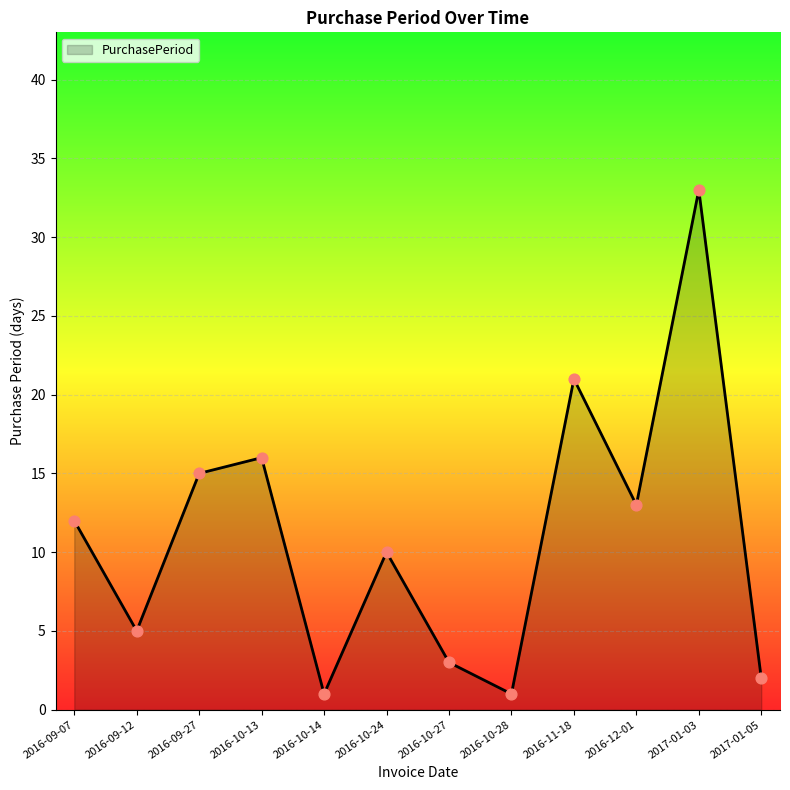

Between 2016-10-24 and 2017-01-05, which is larger?

2016-10-24